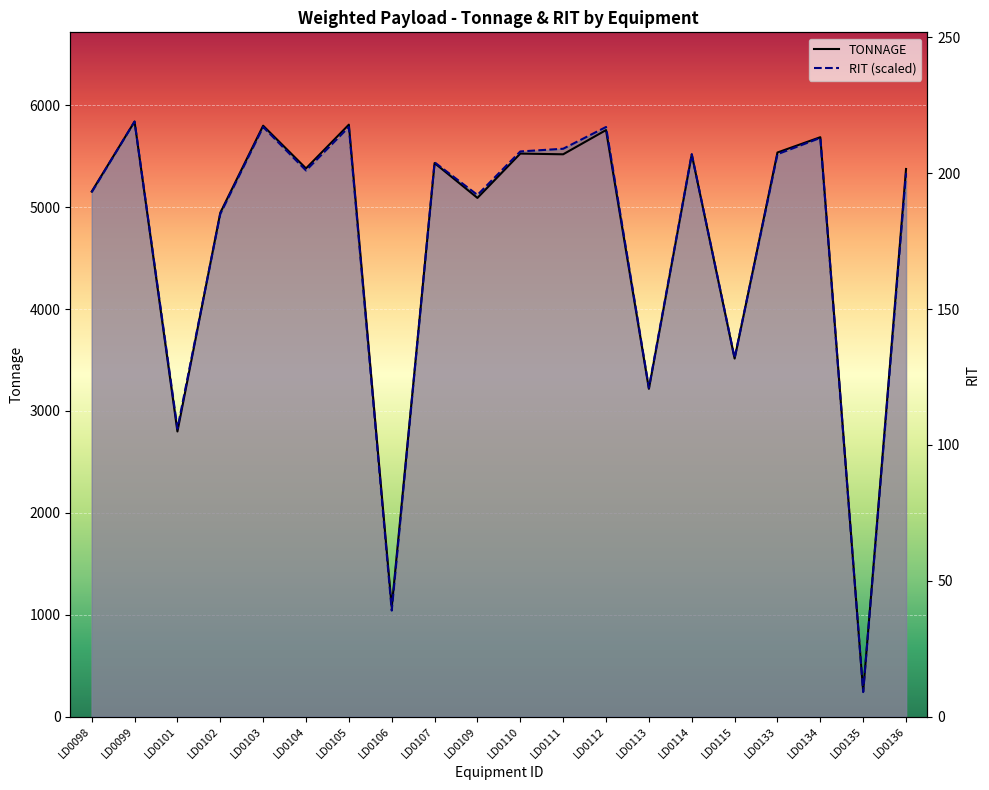

Rank the series at LD0109 from highest to lowest value.

RIT, TONNAGE